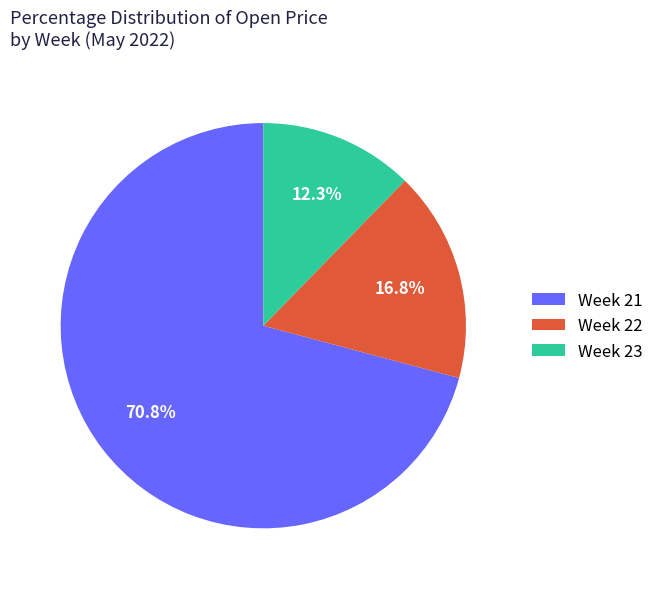

Approximately how many times larger is the value at Week 21 compared to Week 23?

5.8